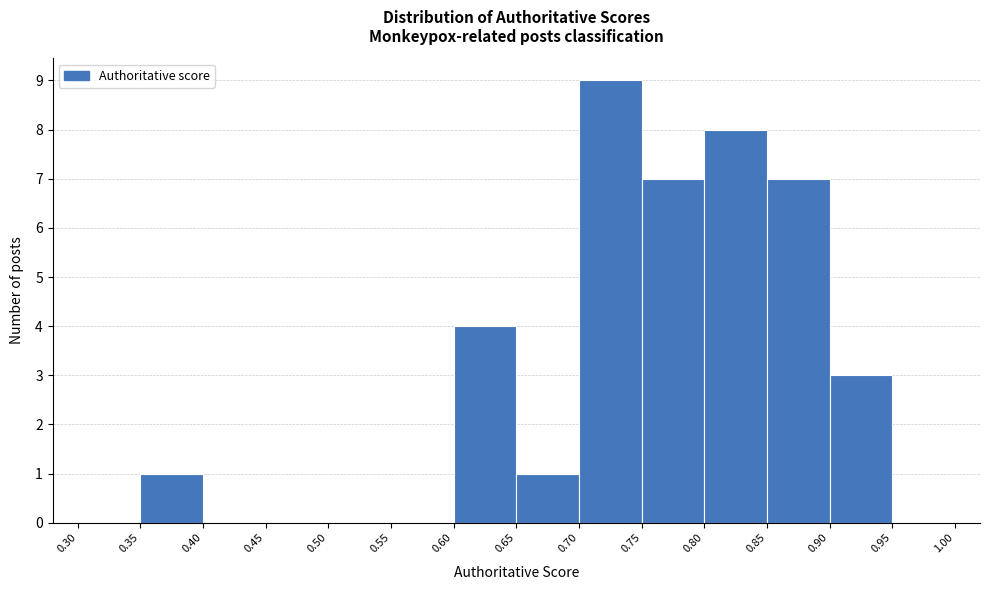

Over which range of the x-axis is the bar tallest?

0.70 to 0.75